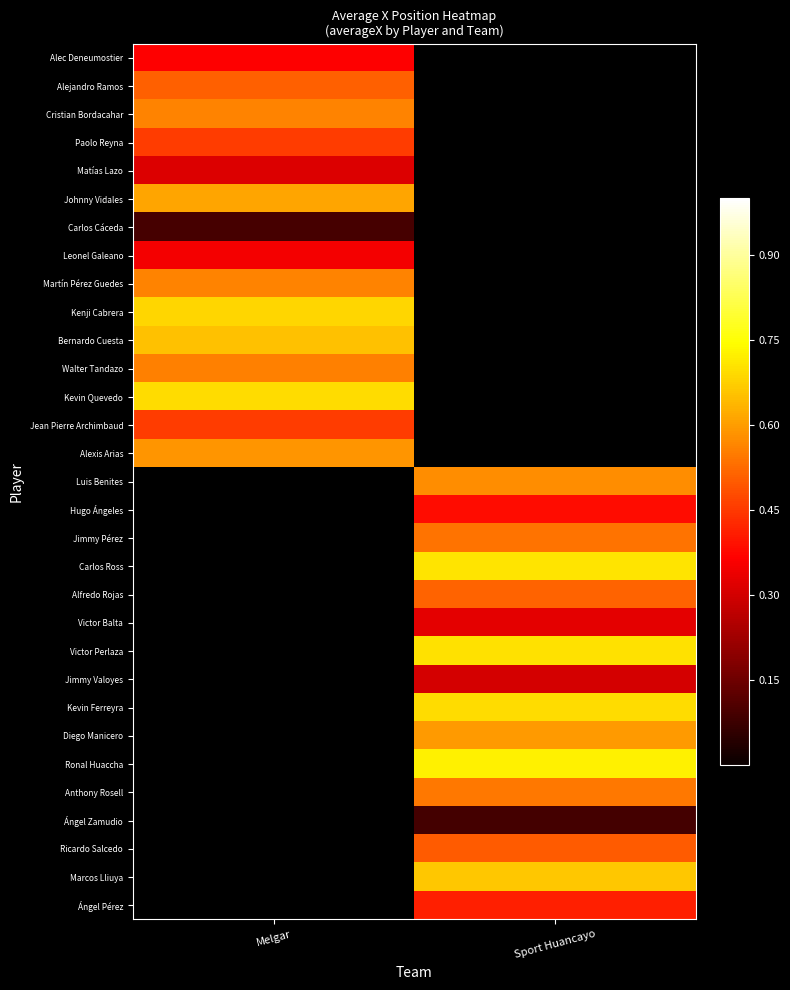

What is the spread (max minus min) of values at Melgar?

0.6